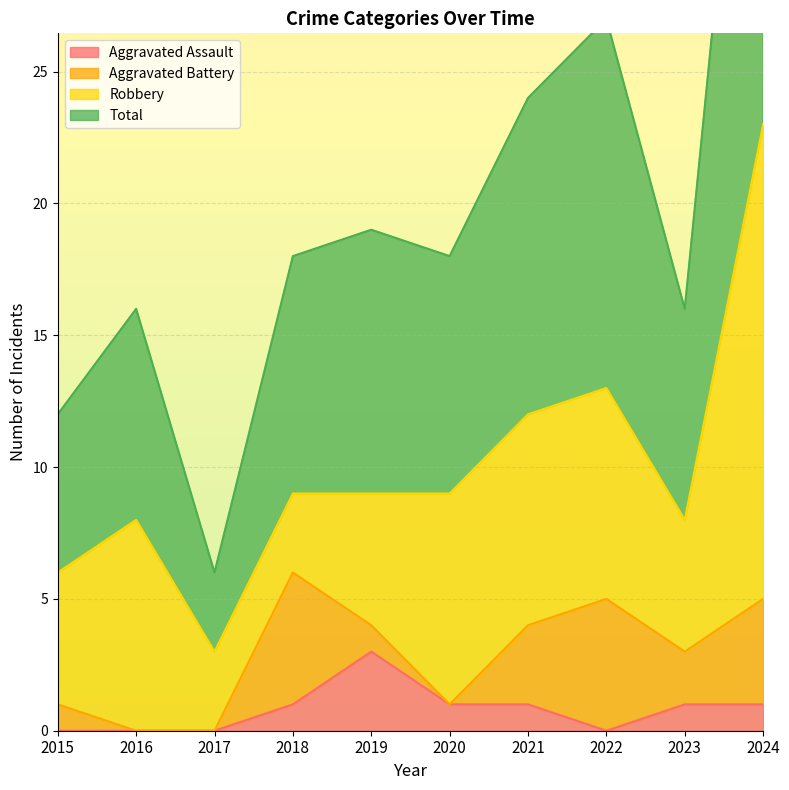

True or false: Aggravated Assault has a value of 1 at 2021.

True